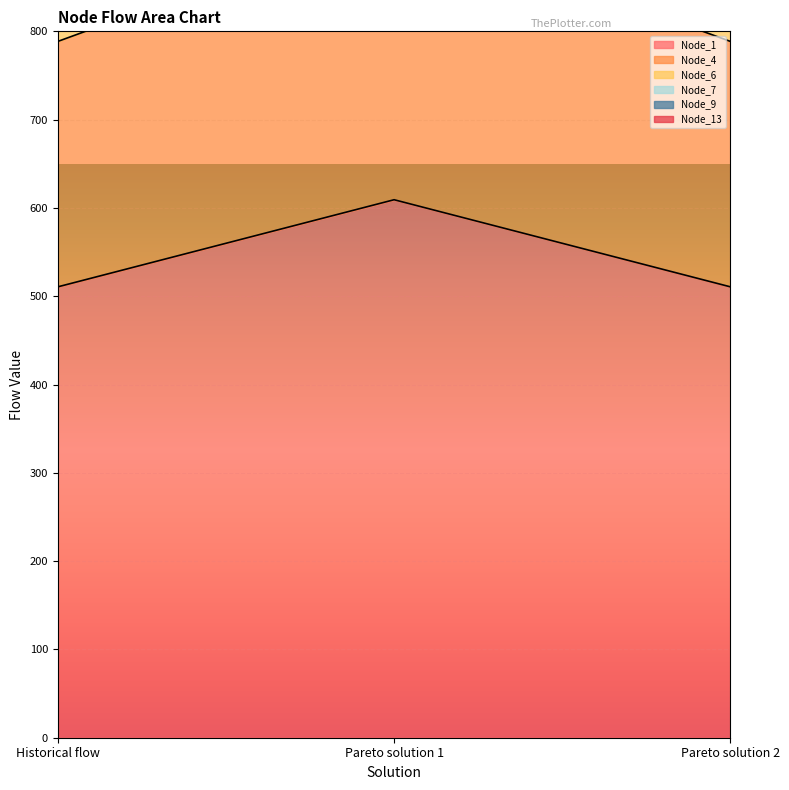

The value of Node_9 at Historical flow is 1626.5. True or false?

True